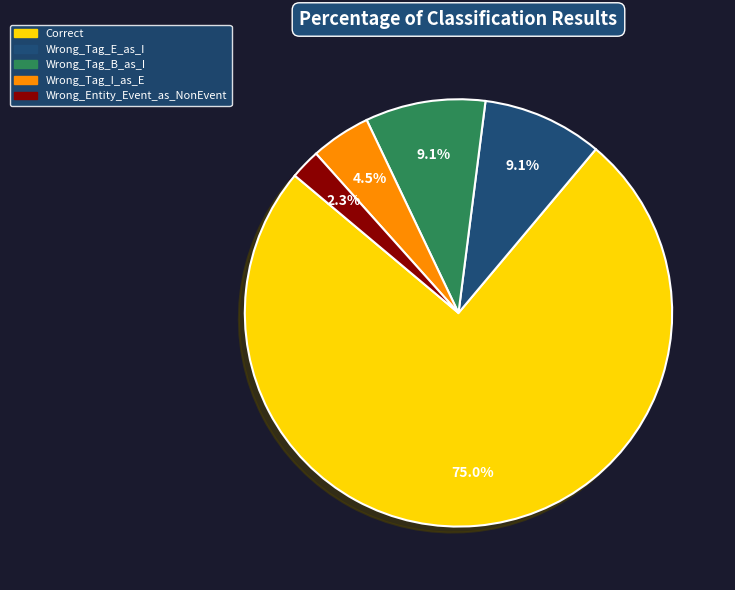

What portion of the pie excludes Wrong_Tag_E_as_I?

90.9%